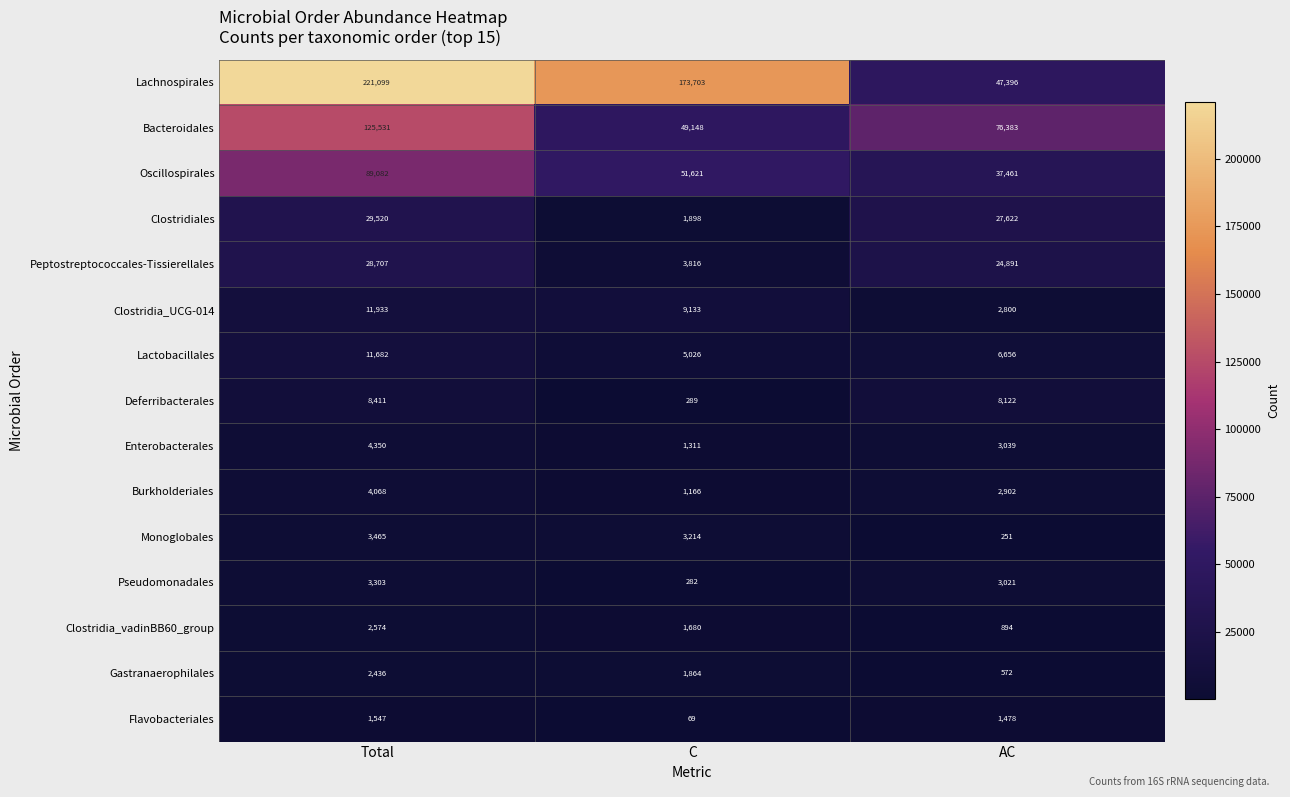

Rank the series at C from highest to lowest value.

Lachnospirales, Oscillospirales, Bacteroidales, Clostridia_UCG-014, Lactobacillales, Peptostreptococcales-Tissierellales, Monoglobales, Clostridiales, Gastranaerophilales, Clostridia_vadinBB60_group, Enterobacterales, Burkholderiales, Deferribacterales, Pseudomonadales, Flavobacteriales